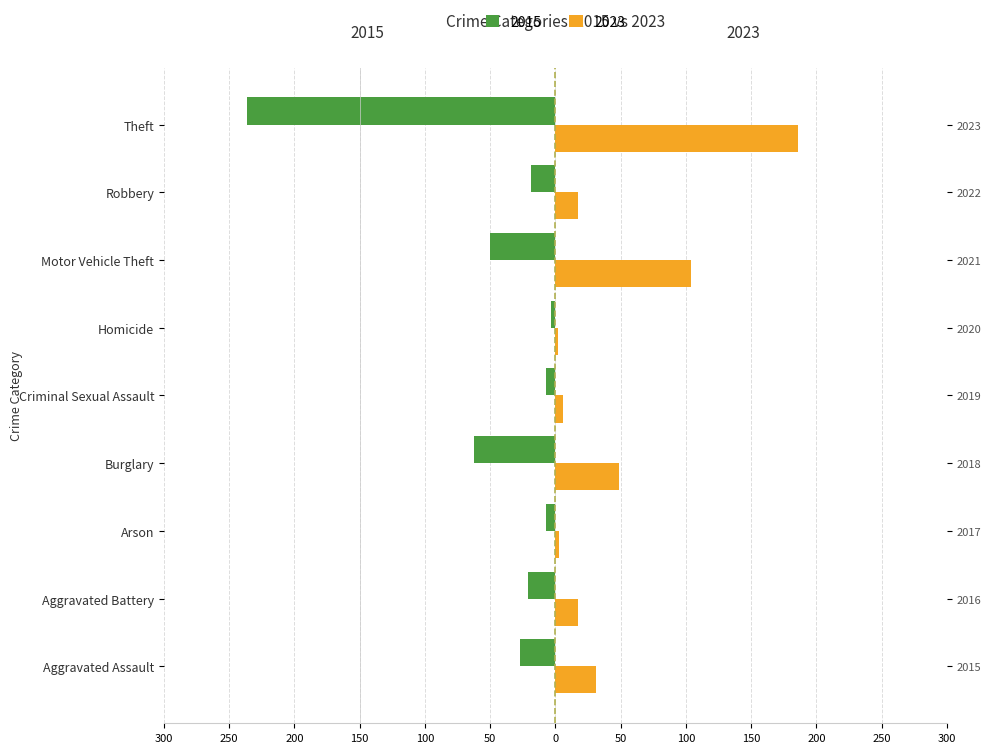

What is the minimum value for 2015?

-236